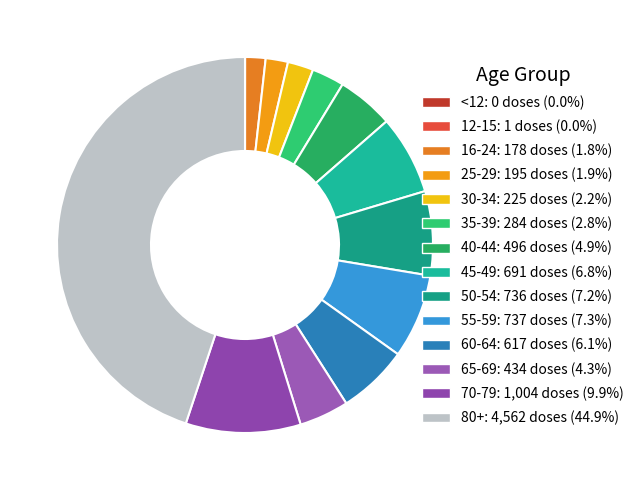

True or false: 25-29 accounts for 2% of the total.

True